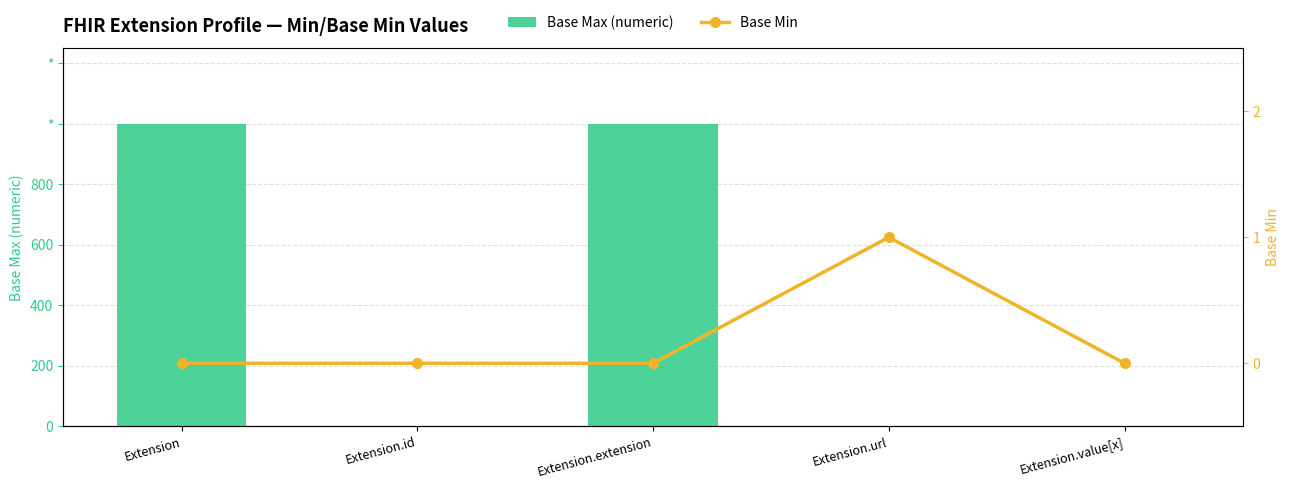

Is the value of Base Max (numeric) at Extension.id greater than the value of Base Min at Extension.extension?

Yes